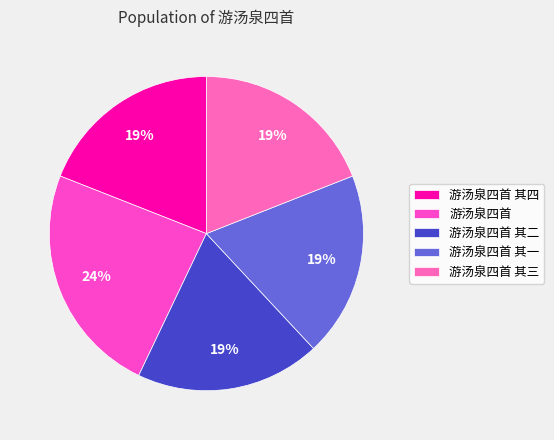

To the nearest percent, what percentage of the pie is 游汤泉四首 其一?

19%